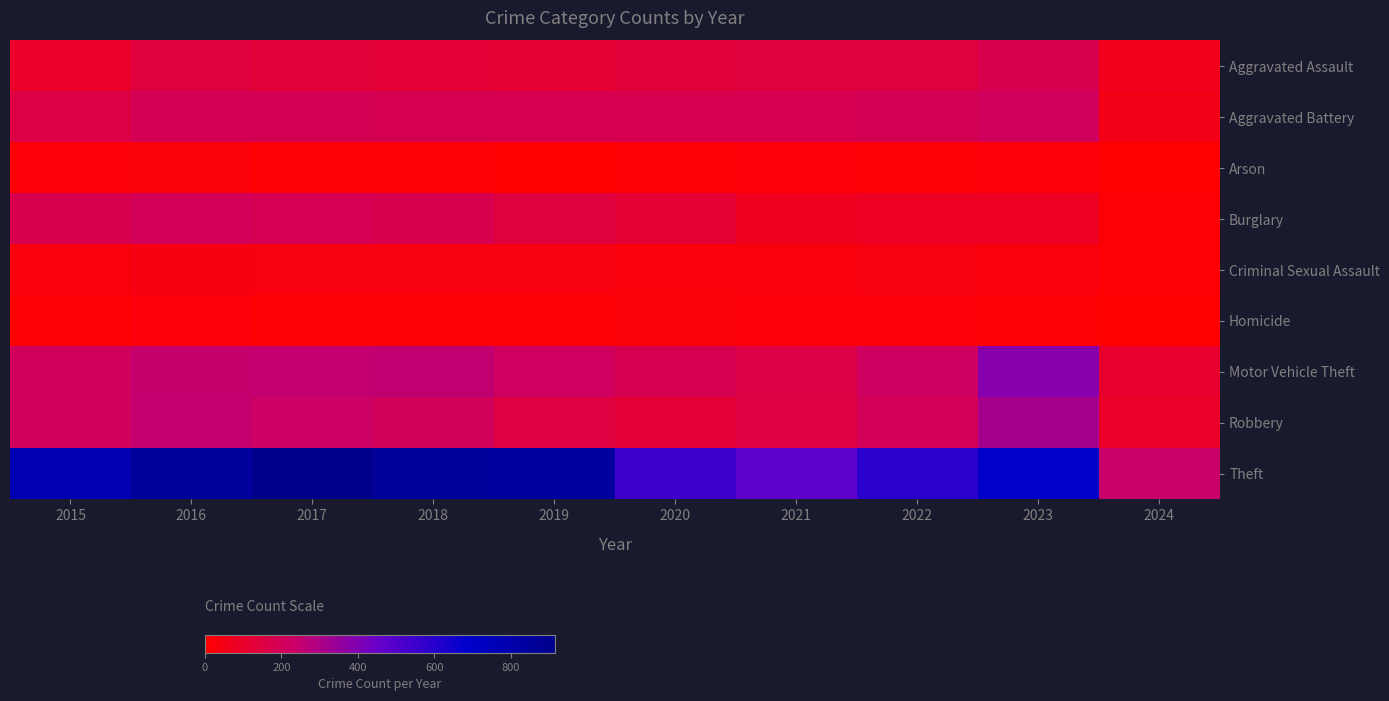

Which series has the widest spread of values?

Theft